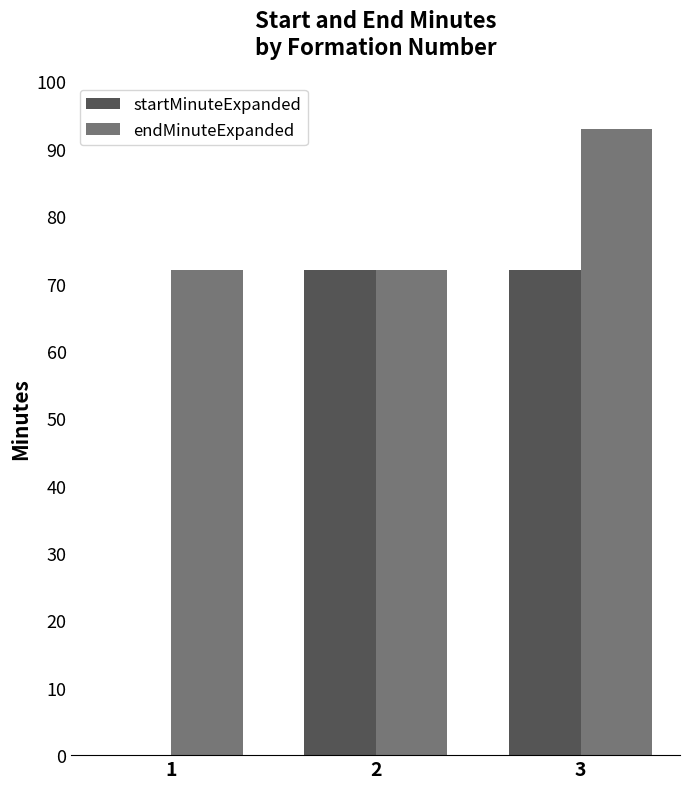

What is the greatest value displayed?

93